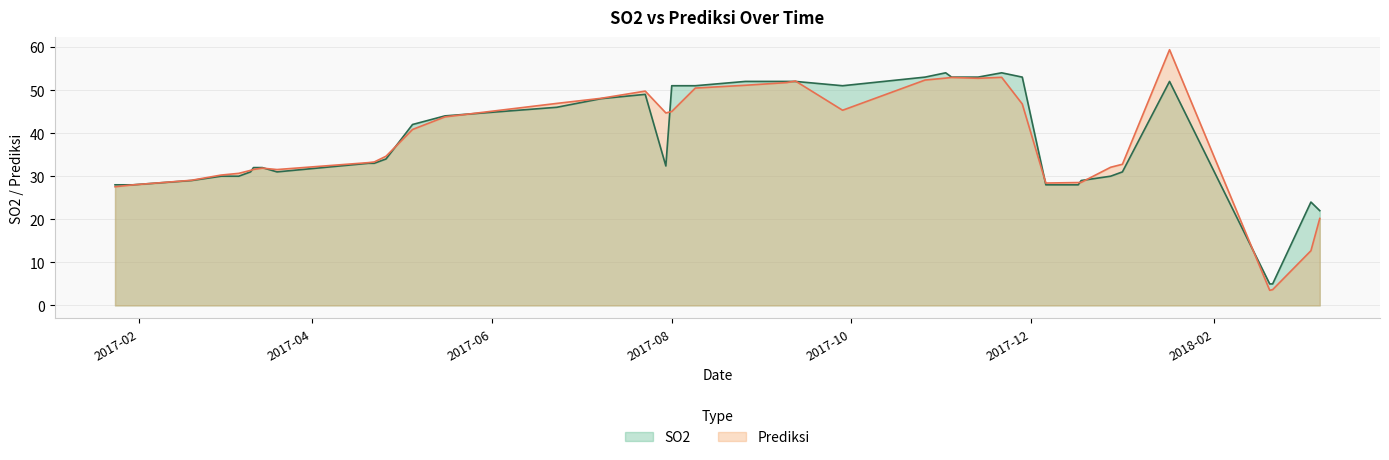

Count the number of data series in this chart.

2